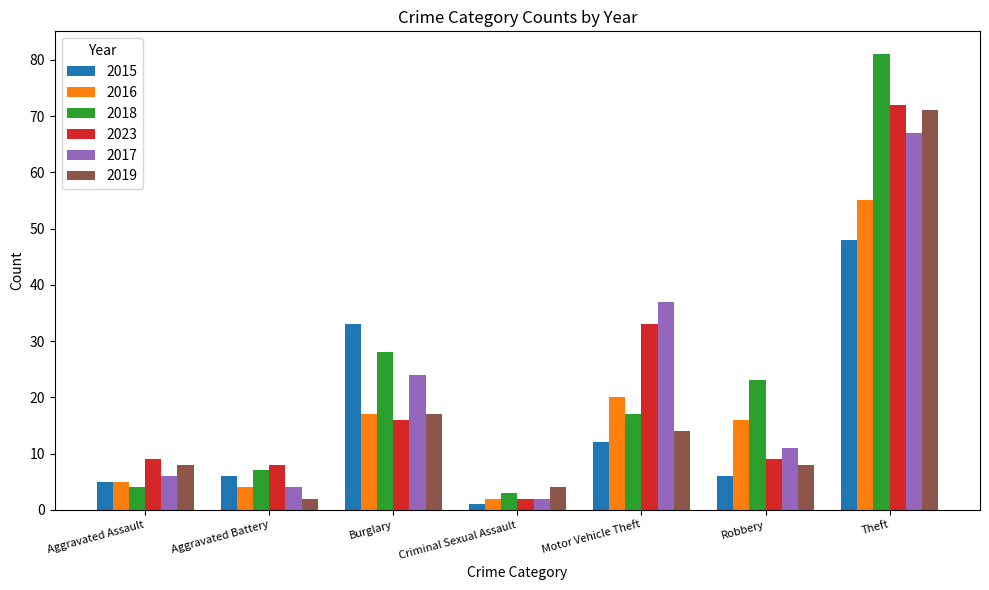

Is it true that 2015 equals 21 at Motor Vehicle Theft?

False